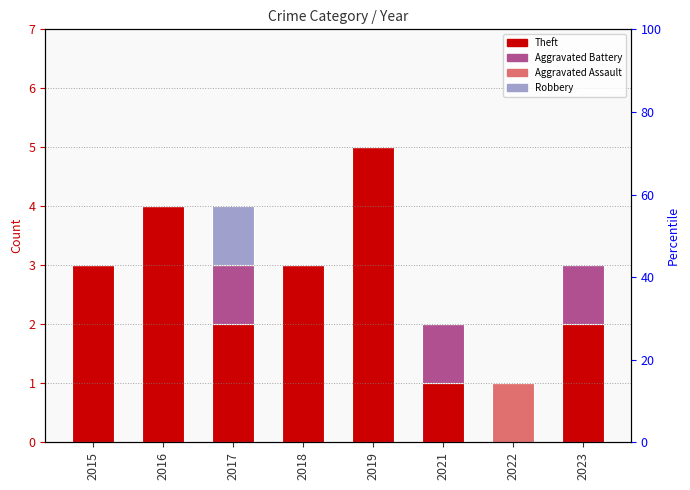

What is the approximate value of Aggravated Assault at 2022?

1